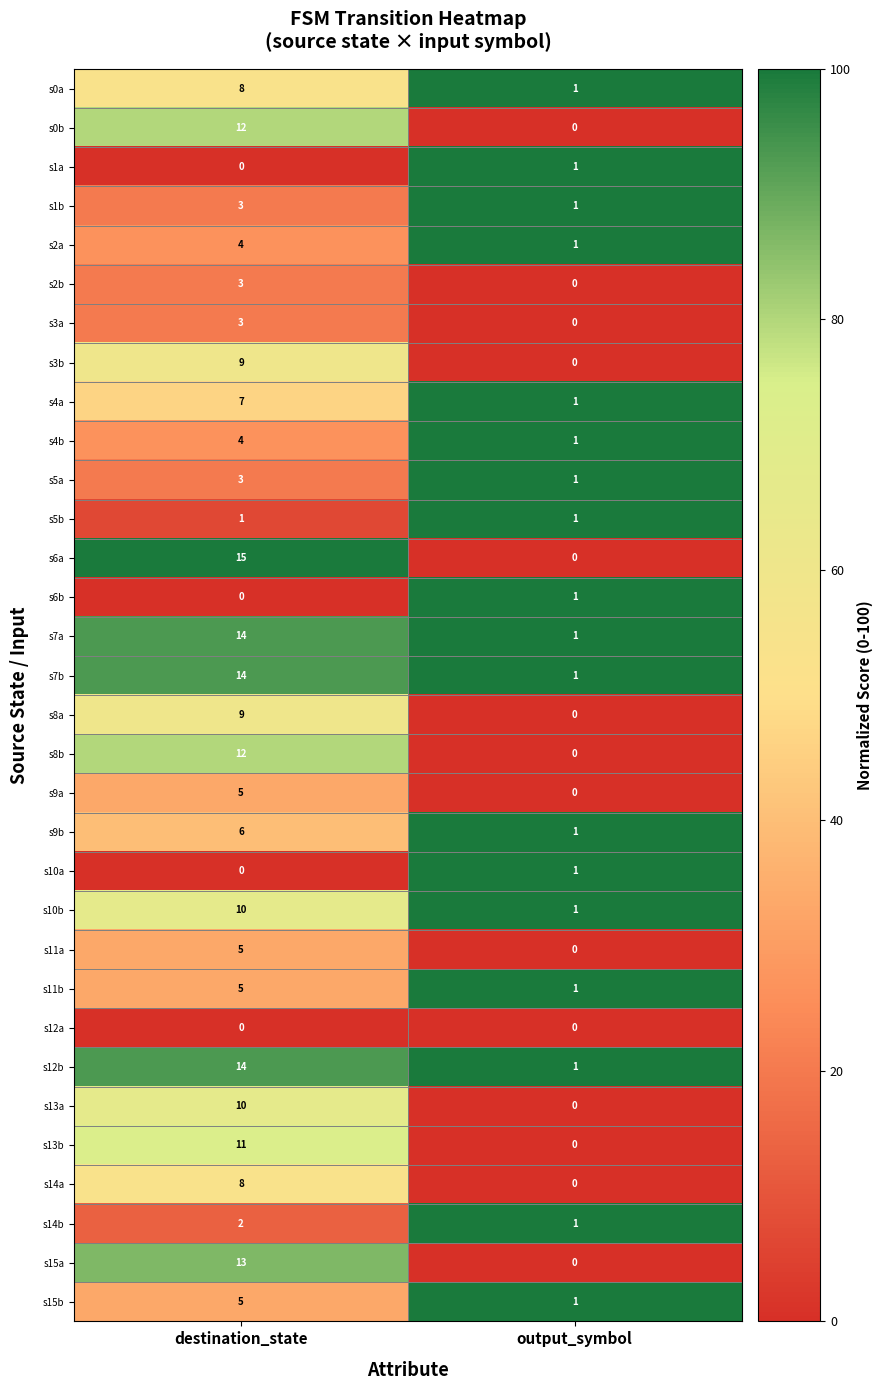

What is the maximum value shown in the chart?

15